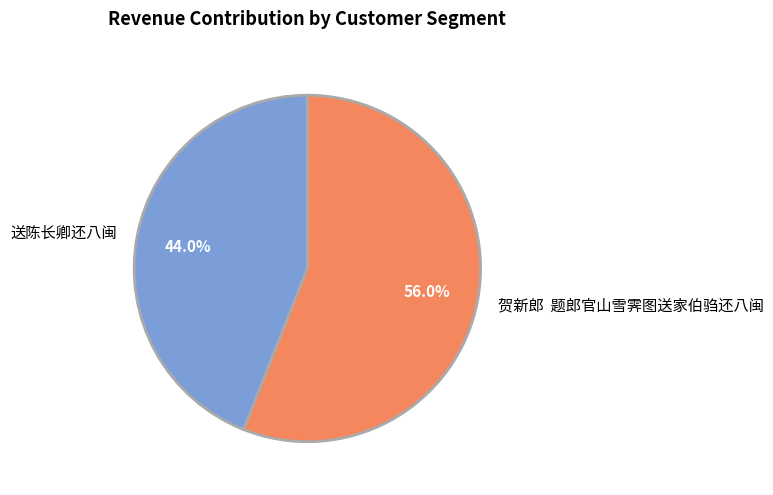

Does 送陈长卿还八闽 account for over 50% of the chart?

No